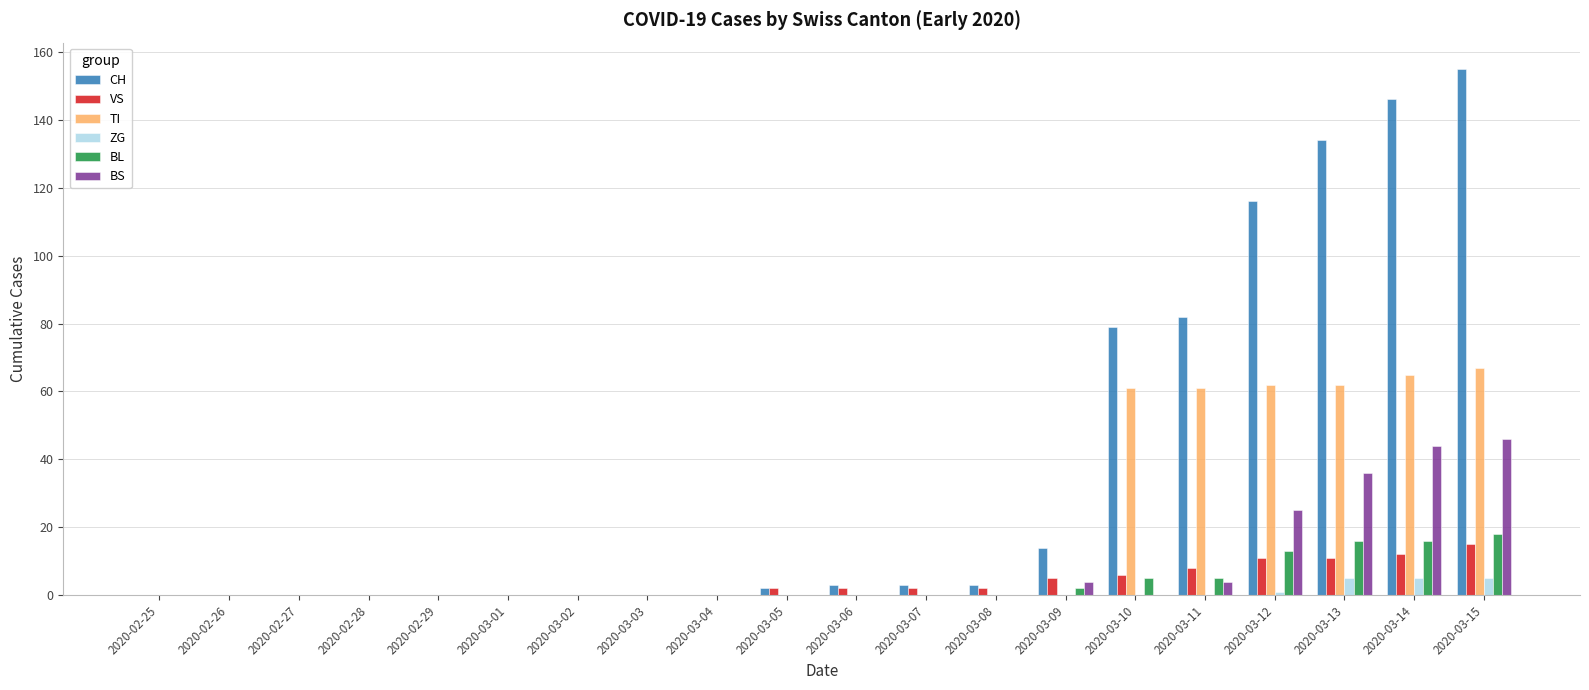

What is the average value of the TI series?

19